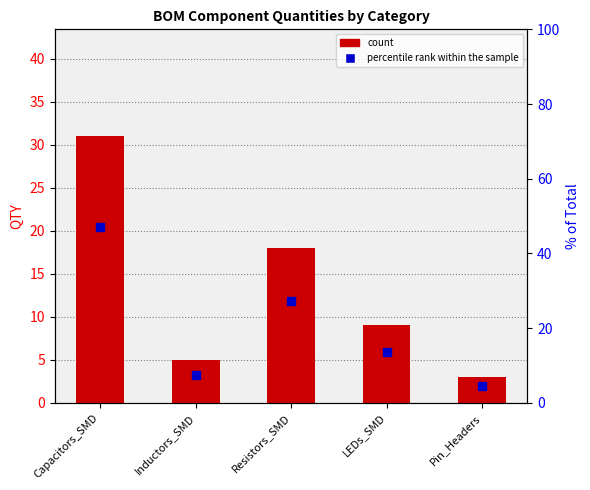

What is the total value across all series at Resistors_SMD?

45.3